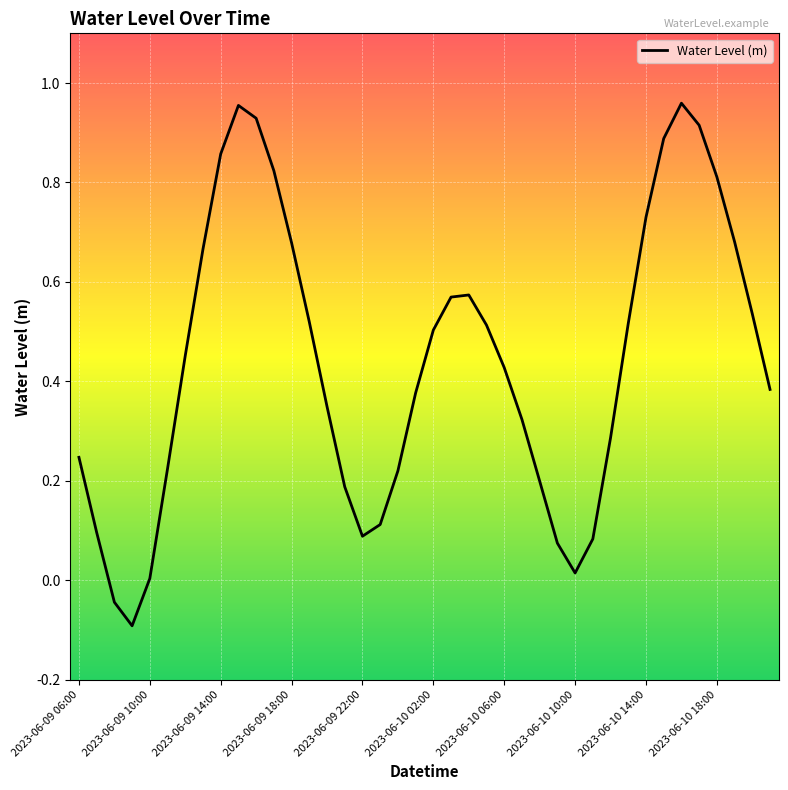

What is the difference between the maximum and minimum values?

1.1